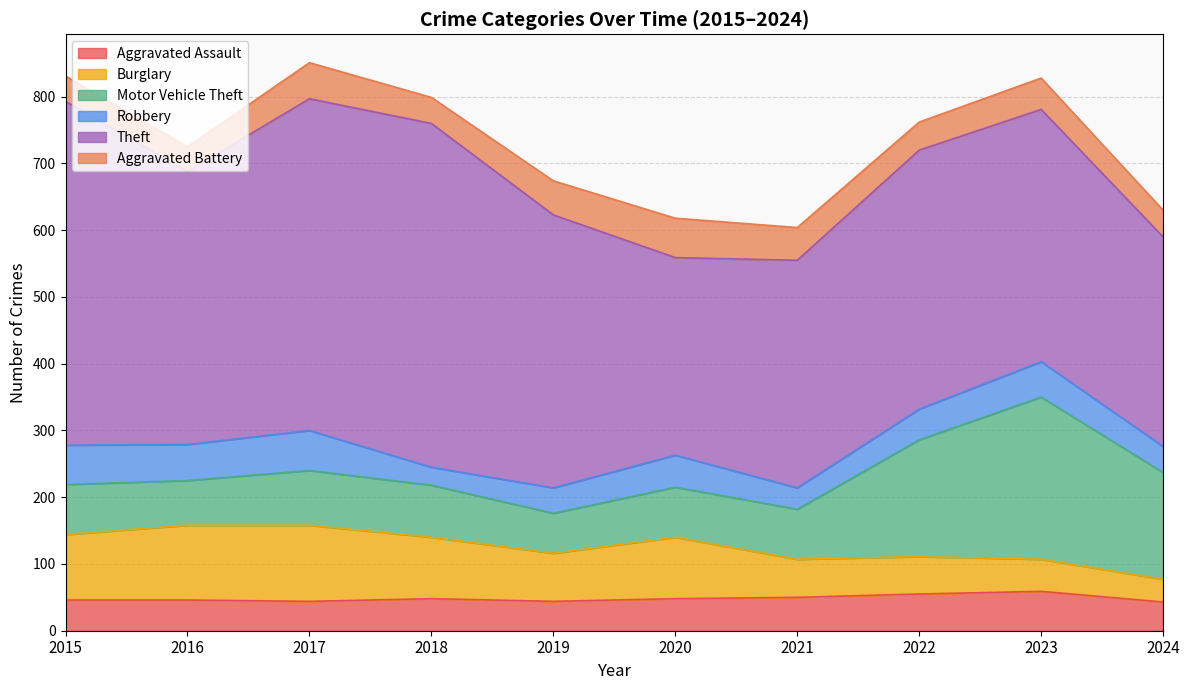

Reading right to left, extract all data points from this chart.

Aggravated Assault: 2024=43	2023=59	2022=55	2021=50	2020=48	2019=44	2018=48	2017=44	2016=46	2015=46
Burglary: 2024=34	2023=48	2022=56	2021=57	2020=92	2019=72	2018=92	2017=114	2016=112	2015=98
Motor Vehicle Theft: 2024=160	2023=243	2022=175	2021=75	2020=75	2019=60	2018=78	2017=82	2016=67	2015=75
Robbery: 2024=39	2023=53	2022=46	2021=32	2020=48	2019=38	2018=27	2017=60	2016=54	2015=59
Theft: 2024=314	2023=378	2022=388	2021=341	2020=296	2019=409	2018=515	2017=497	2016=409	2015=515
Aggravated Battery: 2024=40	2023=47	2022=42	2021=49	2020=59	2019=51	2018=39	2017=54	2016=37	2015=38